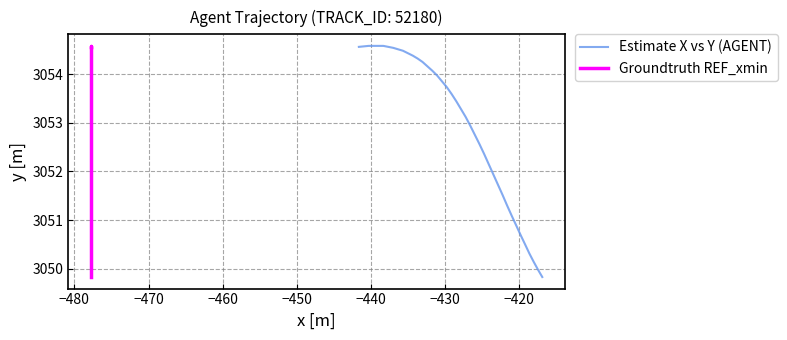

How many data points does each series have?

40